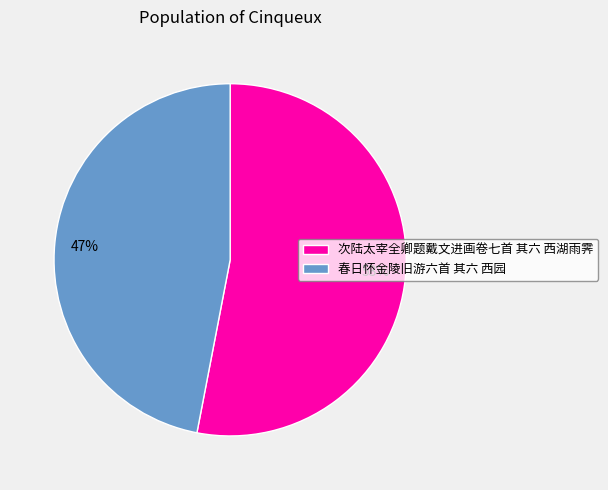

The 次陆太宰全卿题戴文进画卷七首 其六 西湖雨霁 slice represents 39% of the pie. True or false?

False